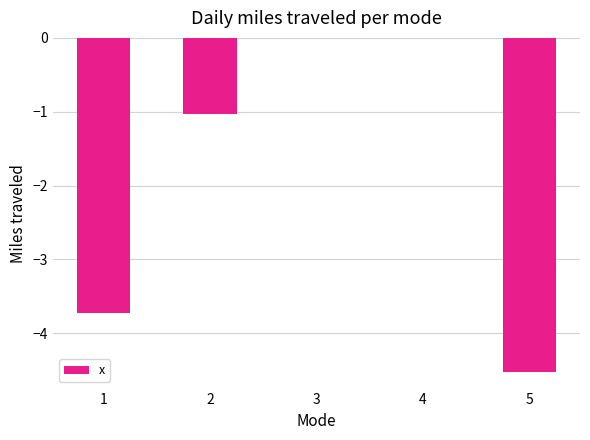

Are the bars horizontal?

No